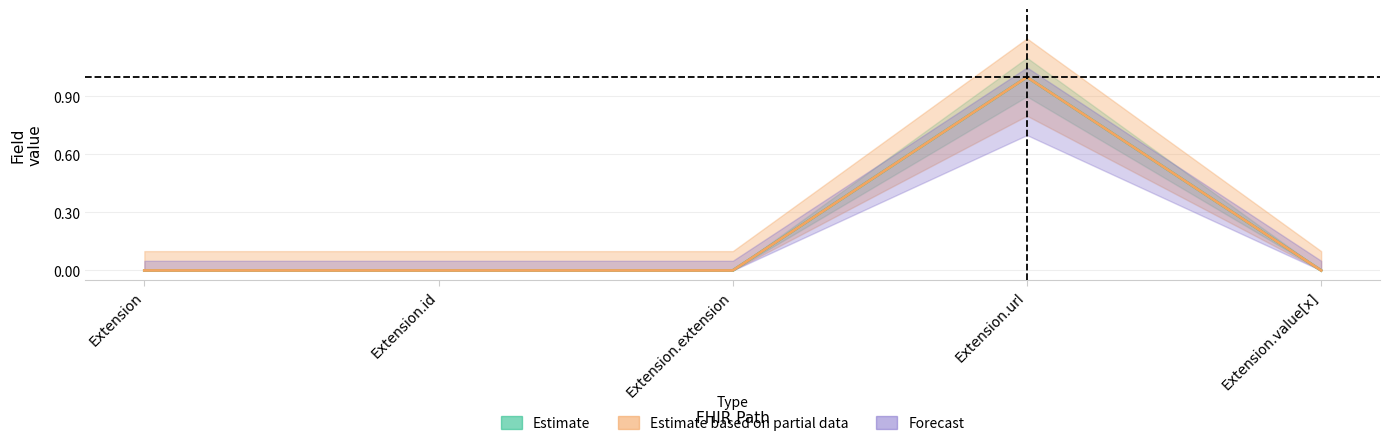

True or false: Base_Min_values and Min_values cross at least once.

False